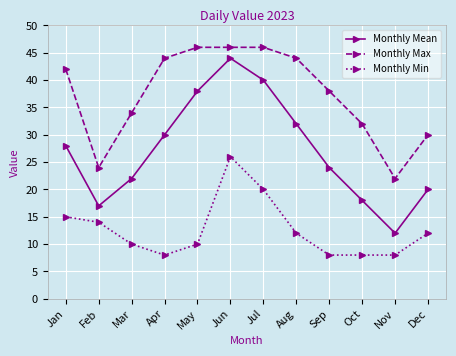

The value of Monthly Mean at Mar is 8. True or false?

False